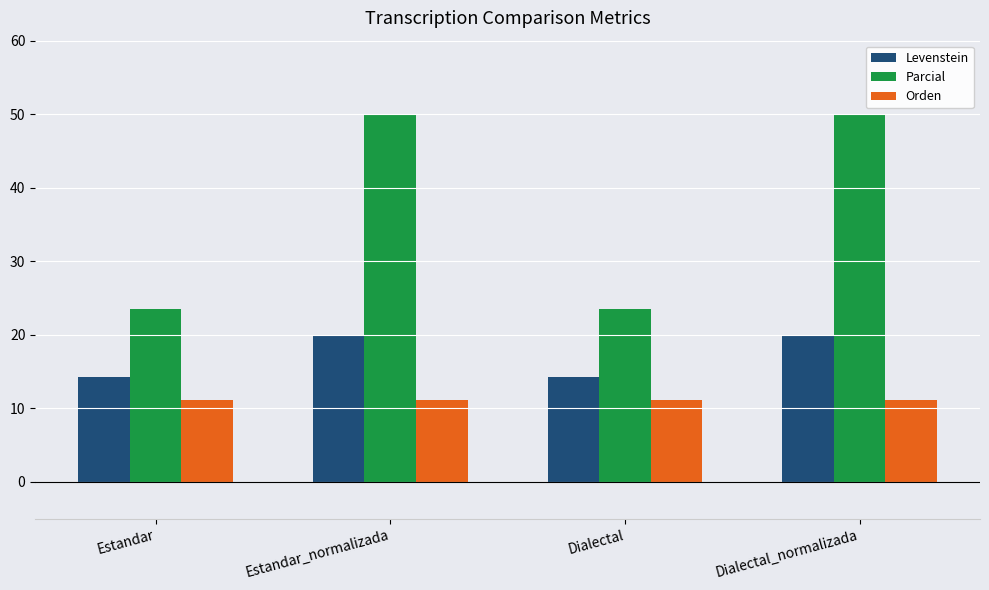

Which series changed the most between Estandar_normalizada and Dialectal?

Parcial